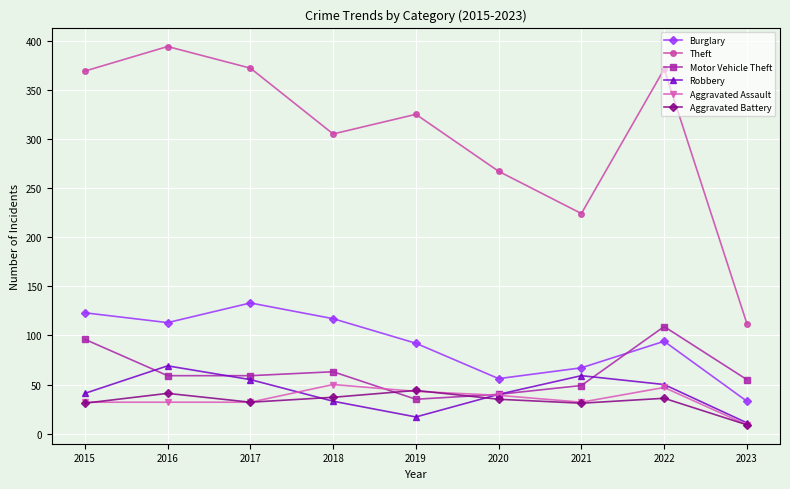

True or false: Theft and Burglary intersect in this chart.

False